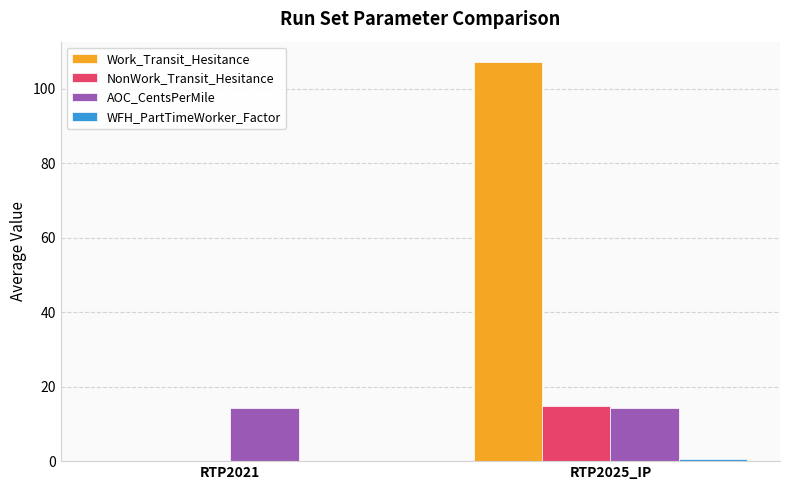

Which series has the largest total across all categories?

Work_Transit_Hesitance